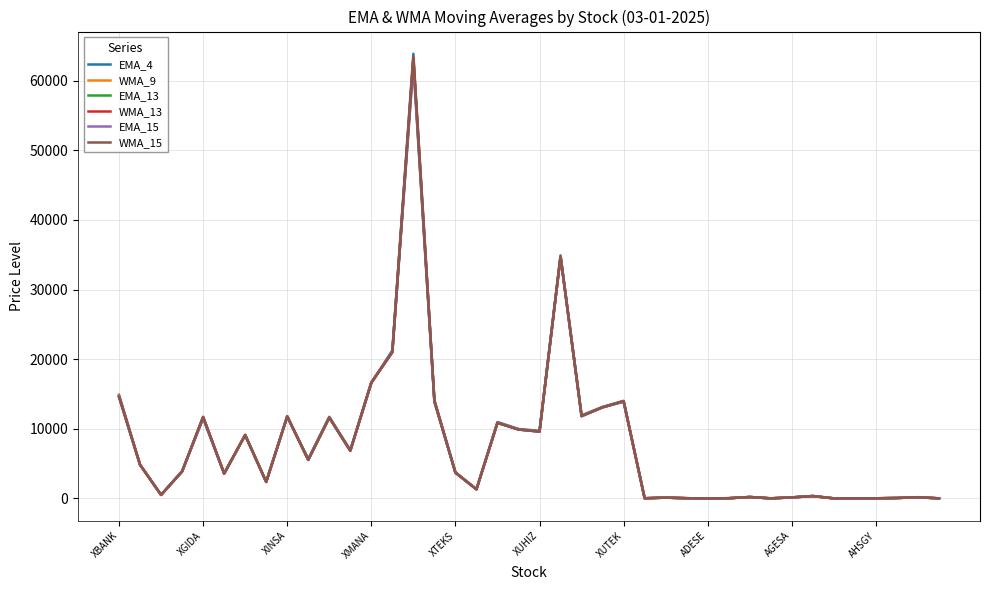

What is the maximum value for EMA_13?

62637.2